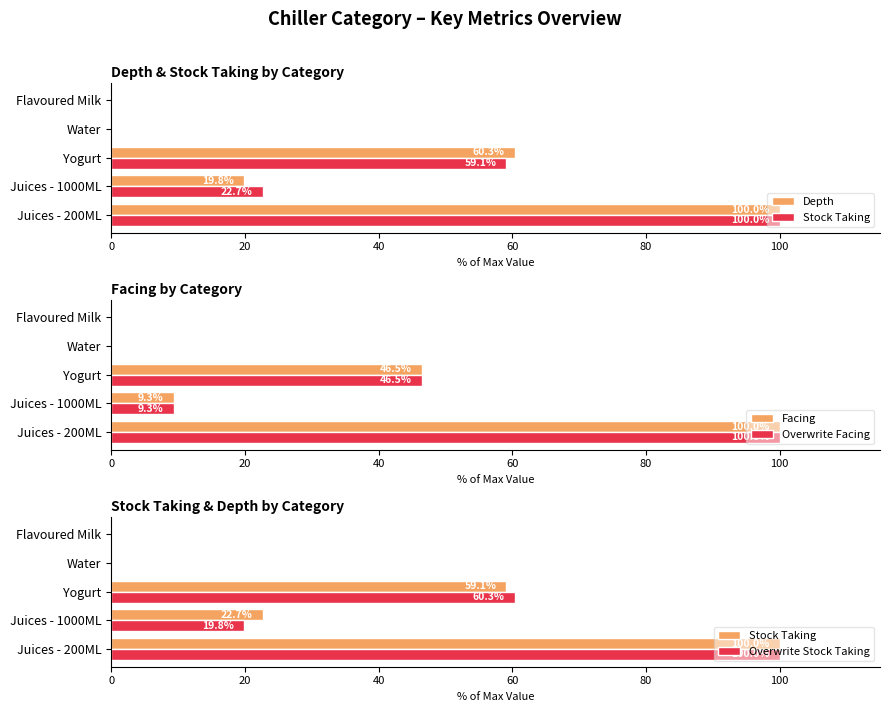

What is the difference between the maximum and minimum values in the Depth series?

100.0